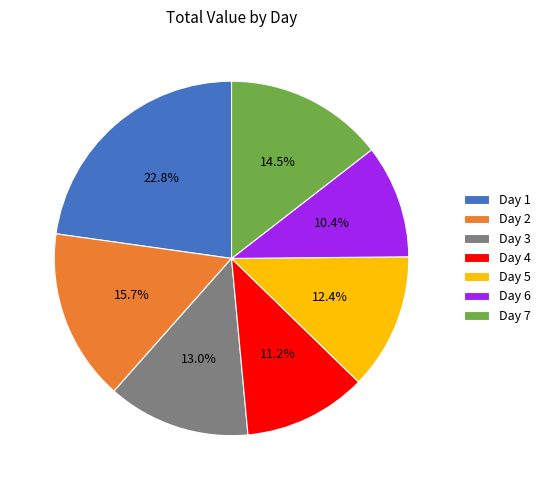

How many segments does this pie chart have?

7